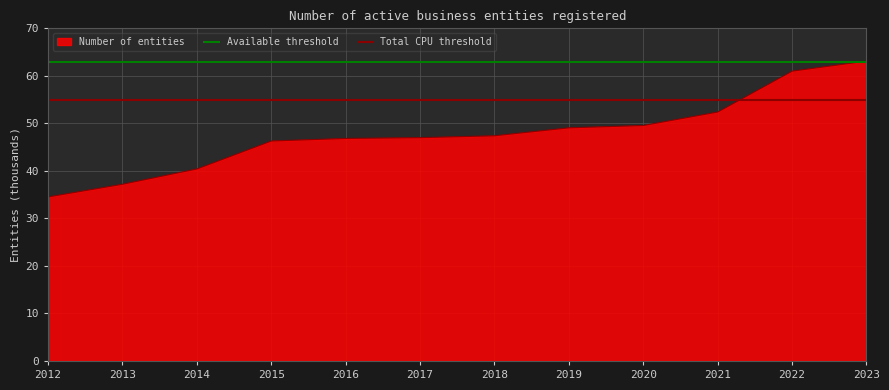

True or false: Total CPU threshold has a value of 34 at 2013.

False